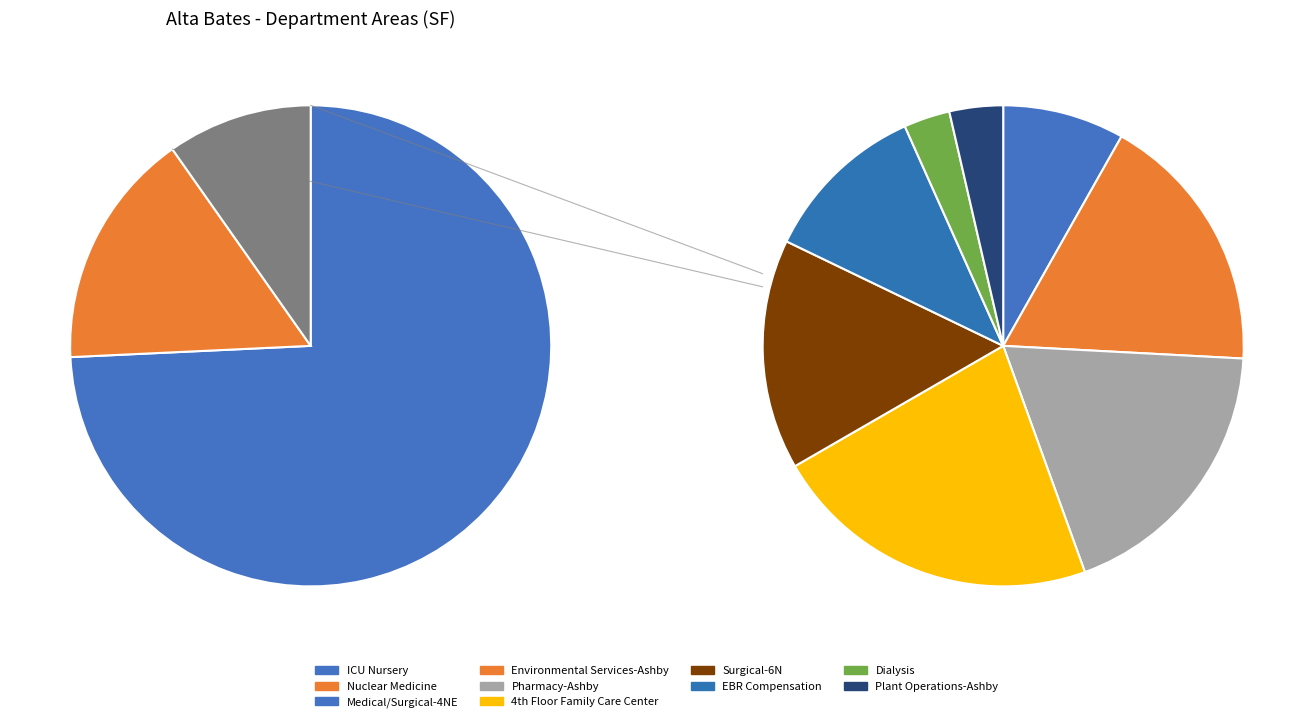

What is the change in value from Environmental Services-Ashby to Surgical-6N?

-24.3